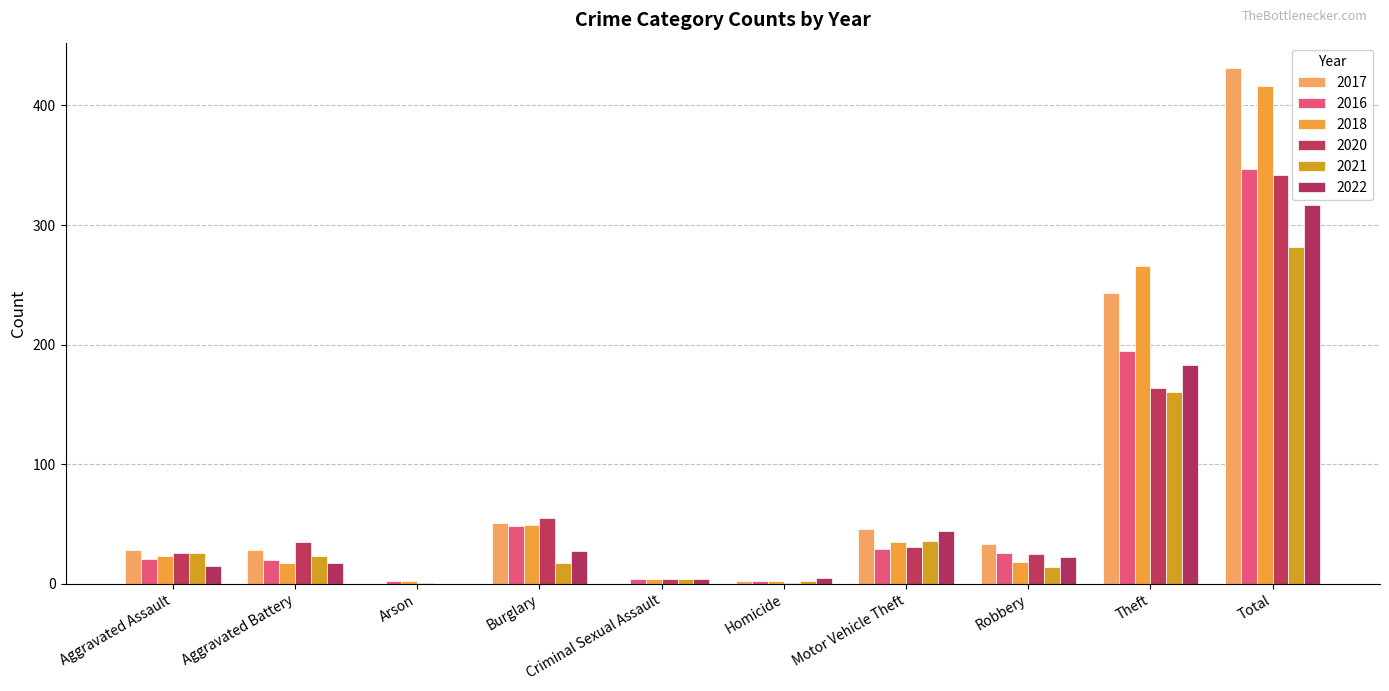

Count the number of categories in the chart.

10